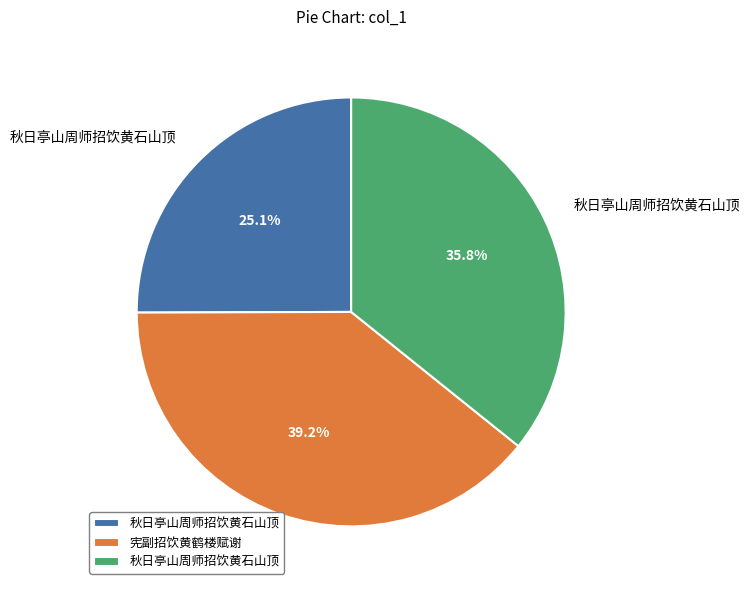

Is there any slice that represents more than half of the pie?

No